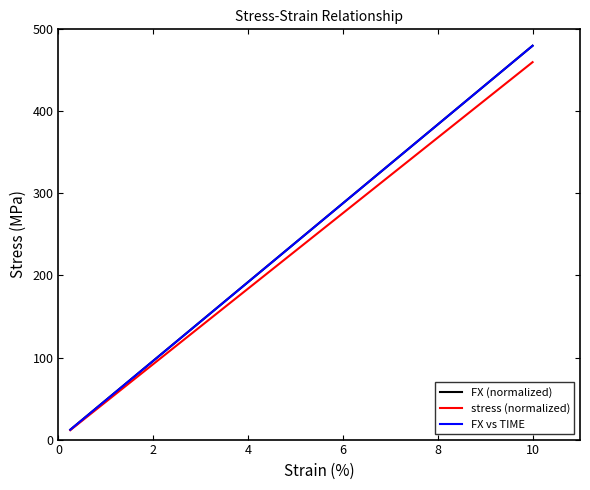

The value of FX (normalized) at 10 is 191.0. True or false?

False